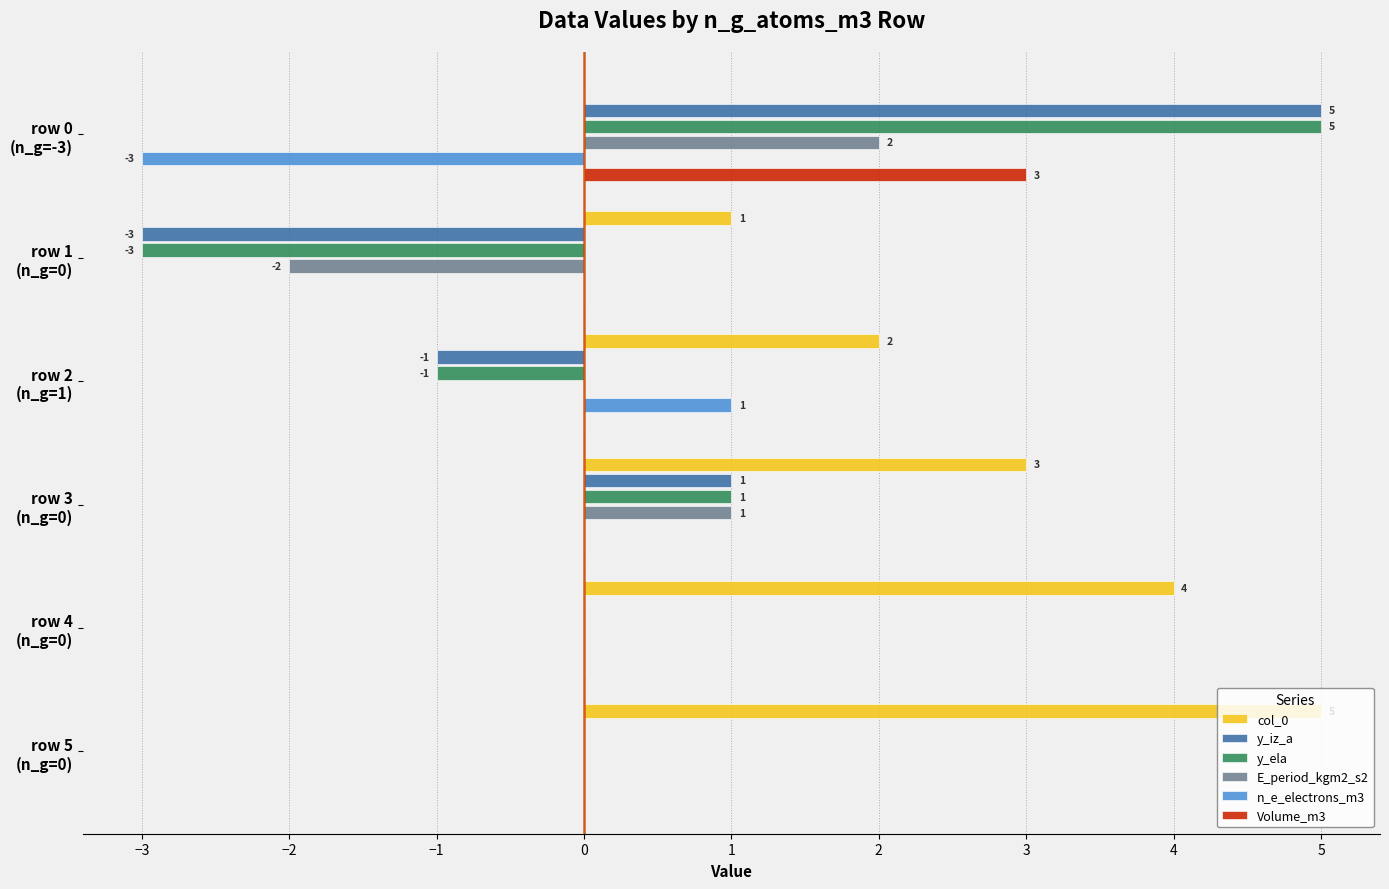

How many data points does each series have?

6